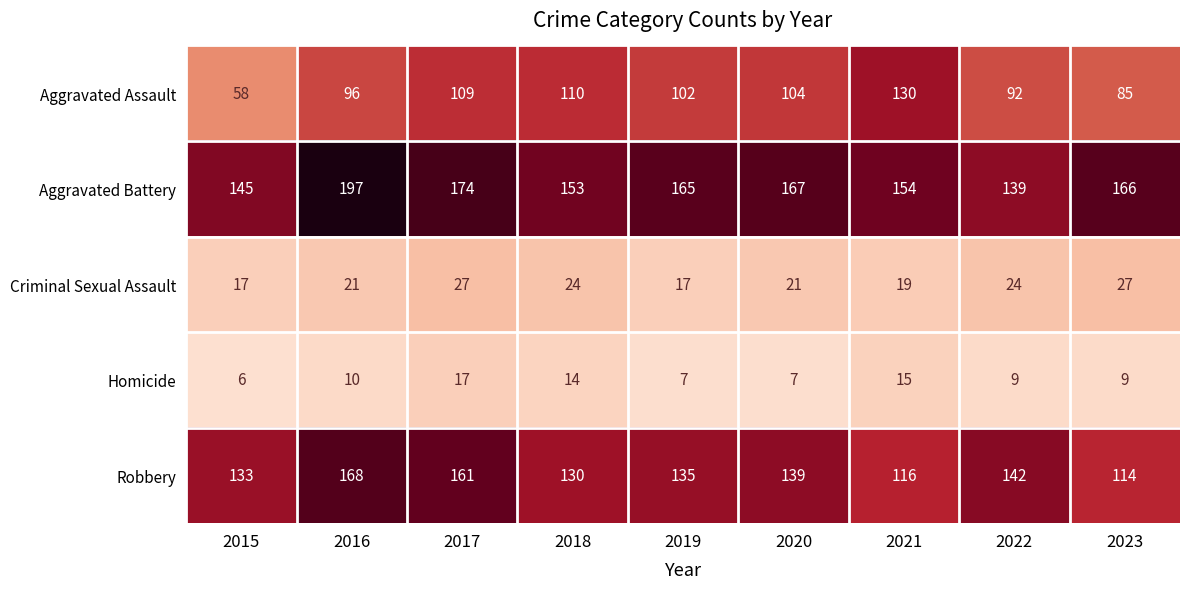

True or false: Robbery has a value of 258 at 2016.

False